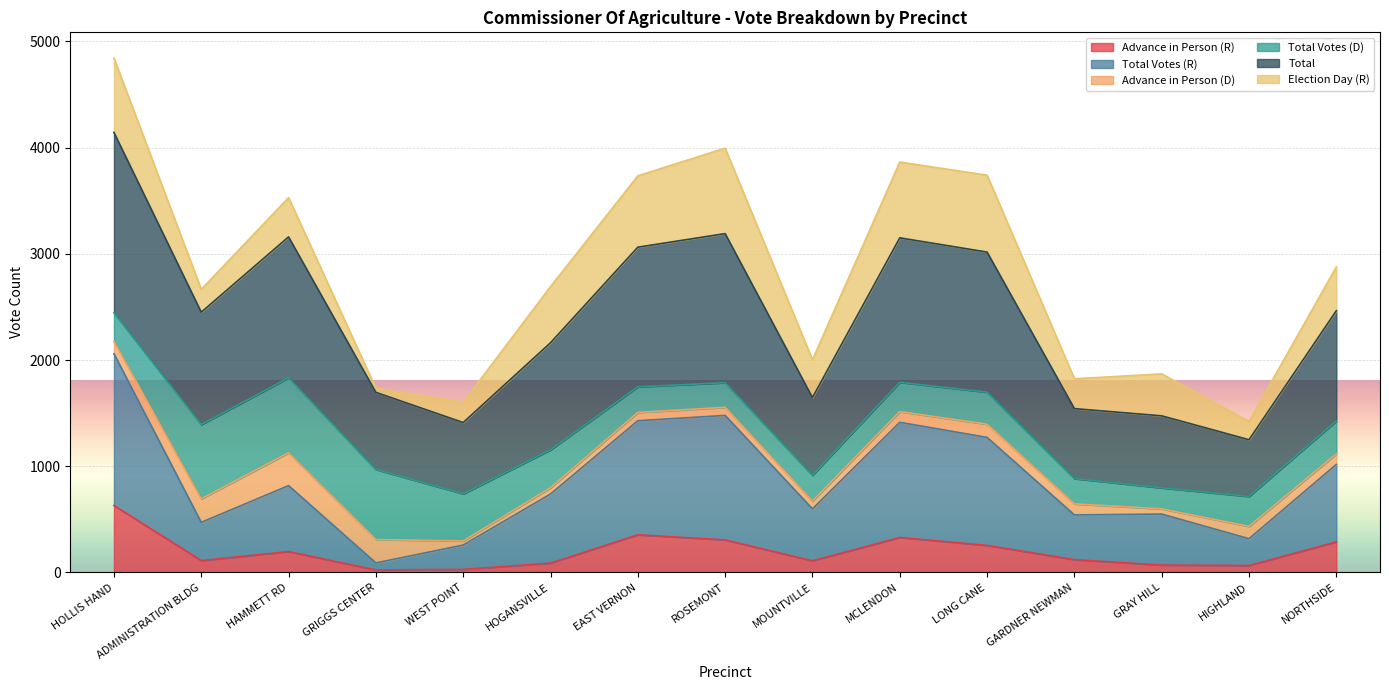

What is the smallest value displayed?

24